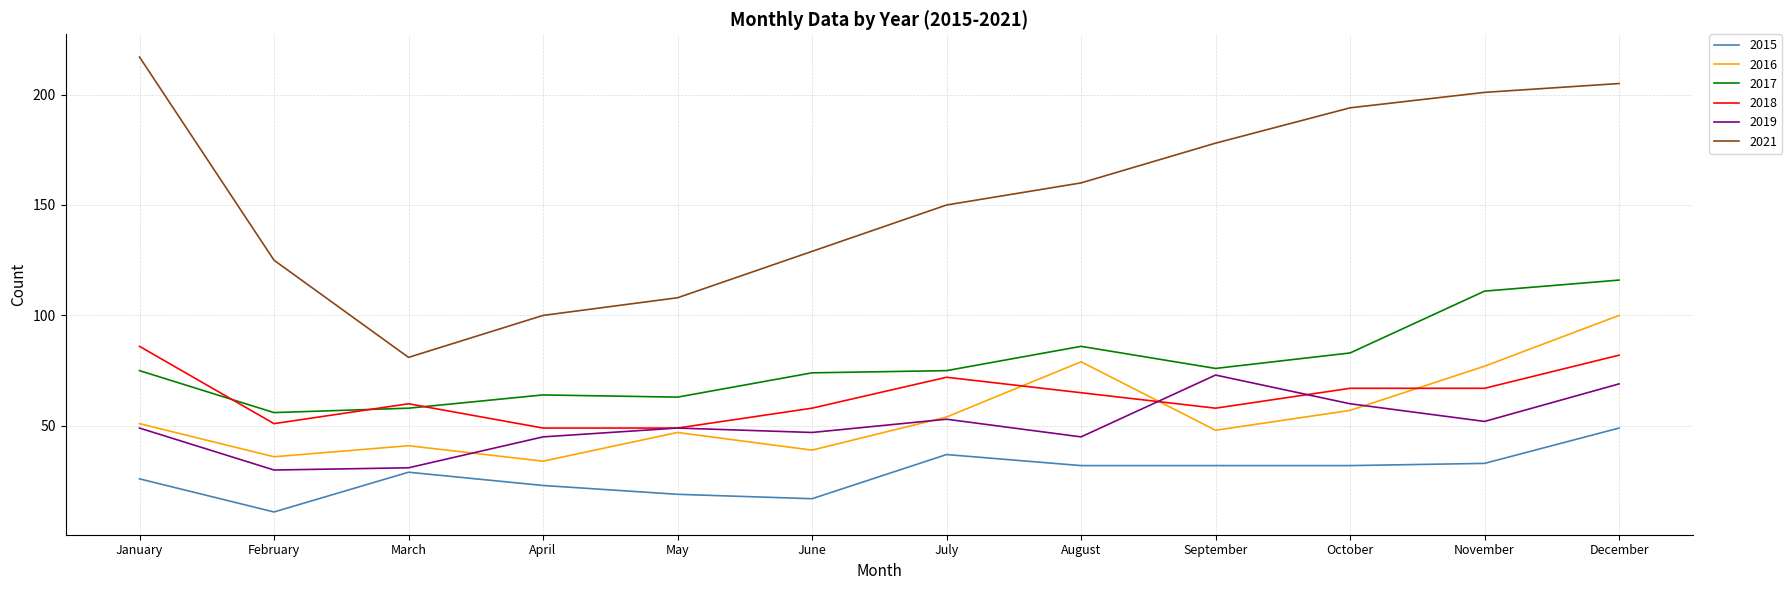

The 2017 series shows 86 at August. True or false?

True